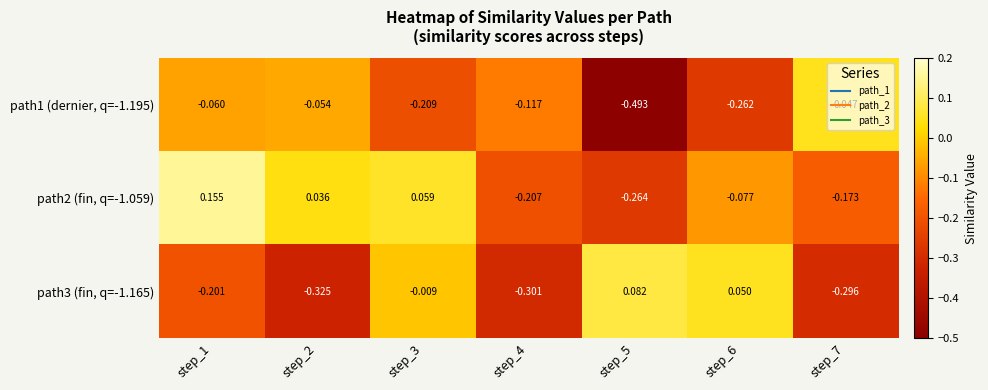

Is the value of path3 (fin, q=-1.165) at step_5 greater than the value of path1 (dernier, q=-1.195) at step_7?

Yes